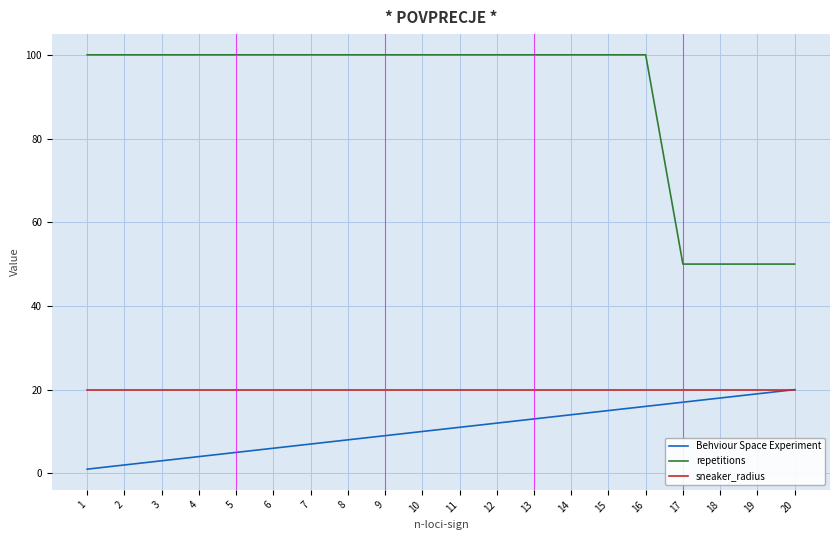

Which series has the widest spread of values?

repetitions